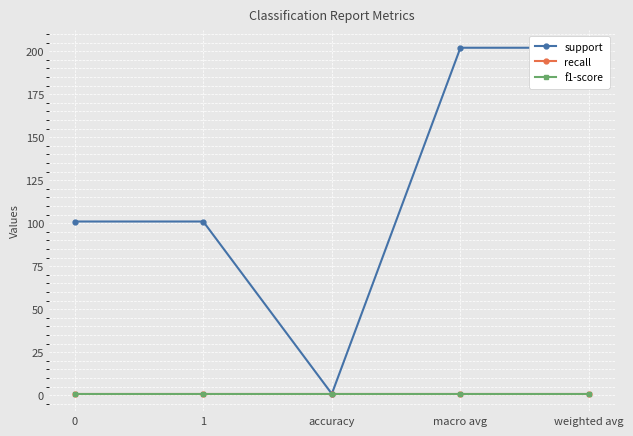

At which category does support reach its first local valley?

accuracy